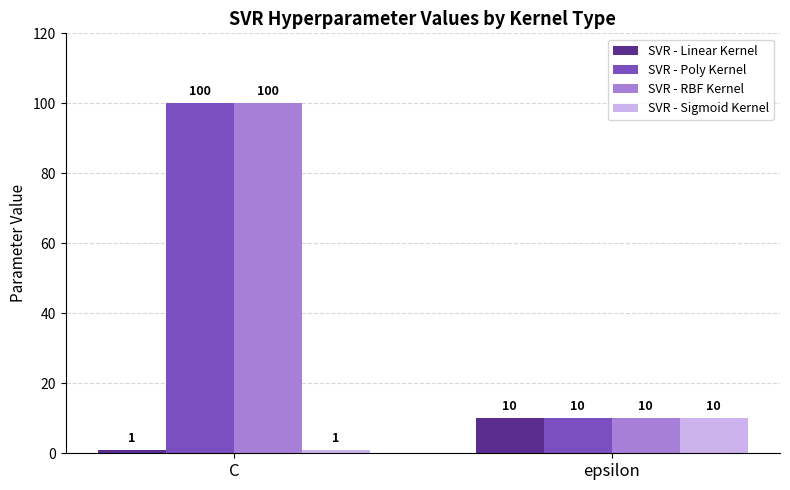

True or false: SVR - Linear Kernel has a value of 10 at epsilon.

True